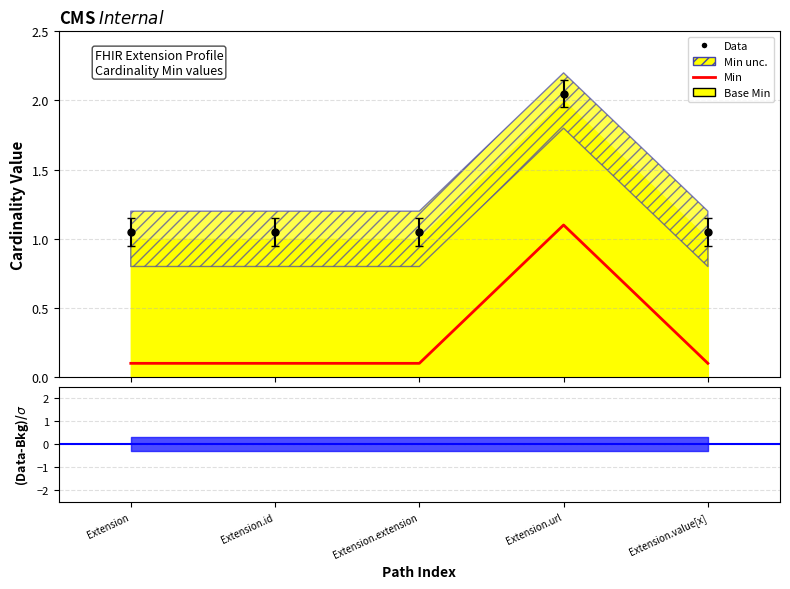

Which series has the largest total across all categories?

Base Min